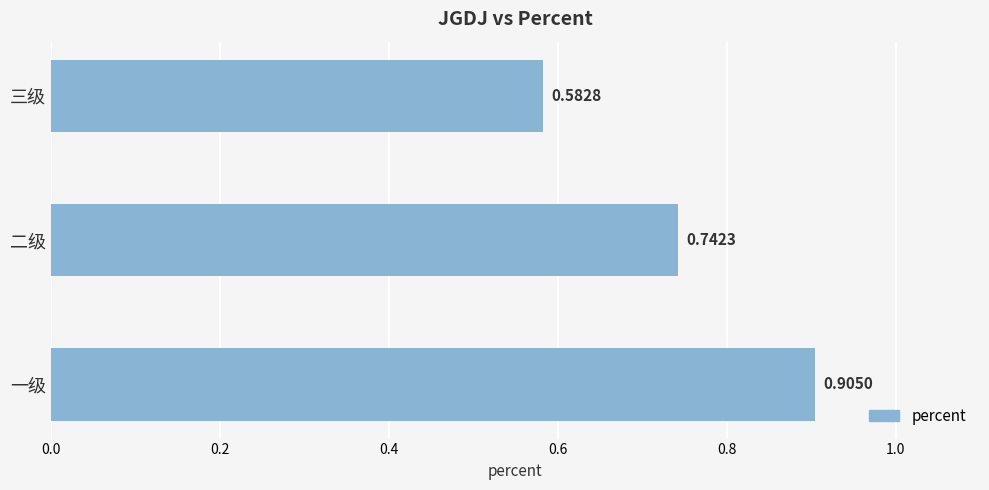

Count the values in the range 0 to 1.

3